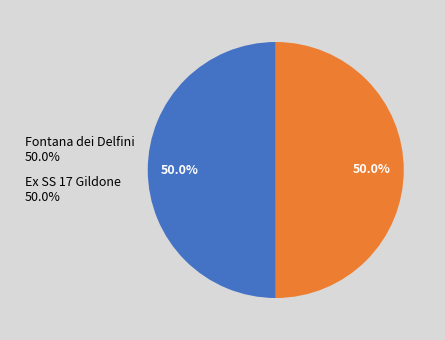

What percentage do Fontana dei Delfini and Ex SS 17 Gildone together represent?

100.0%